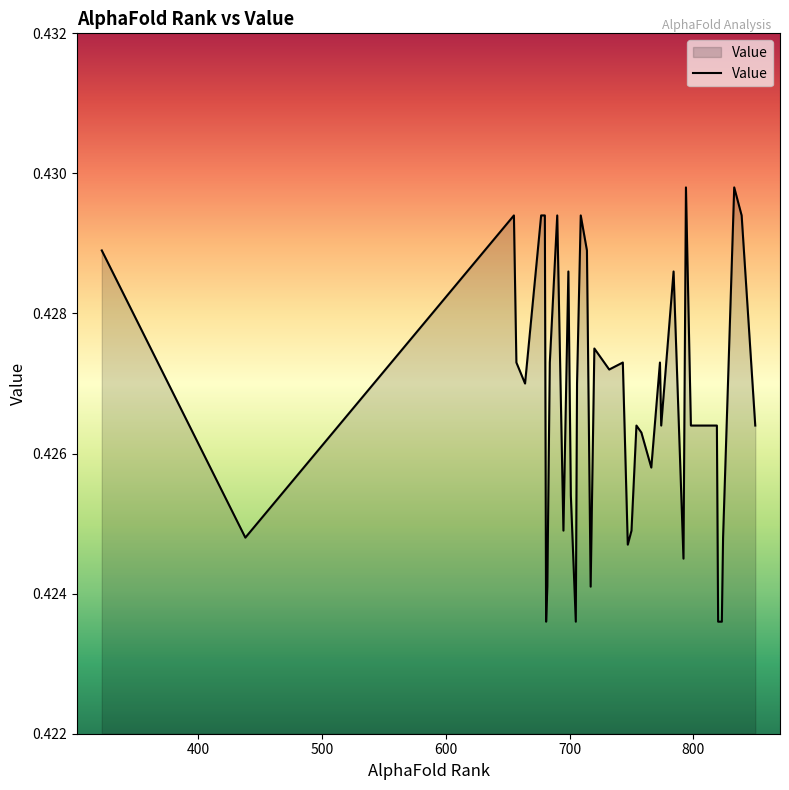

What is the sum of all values?

17.1